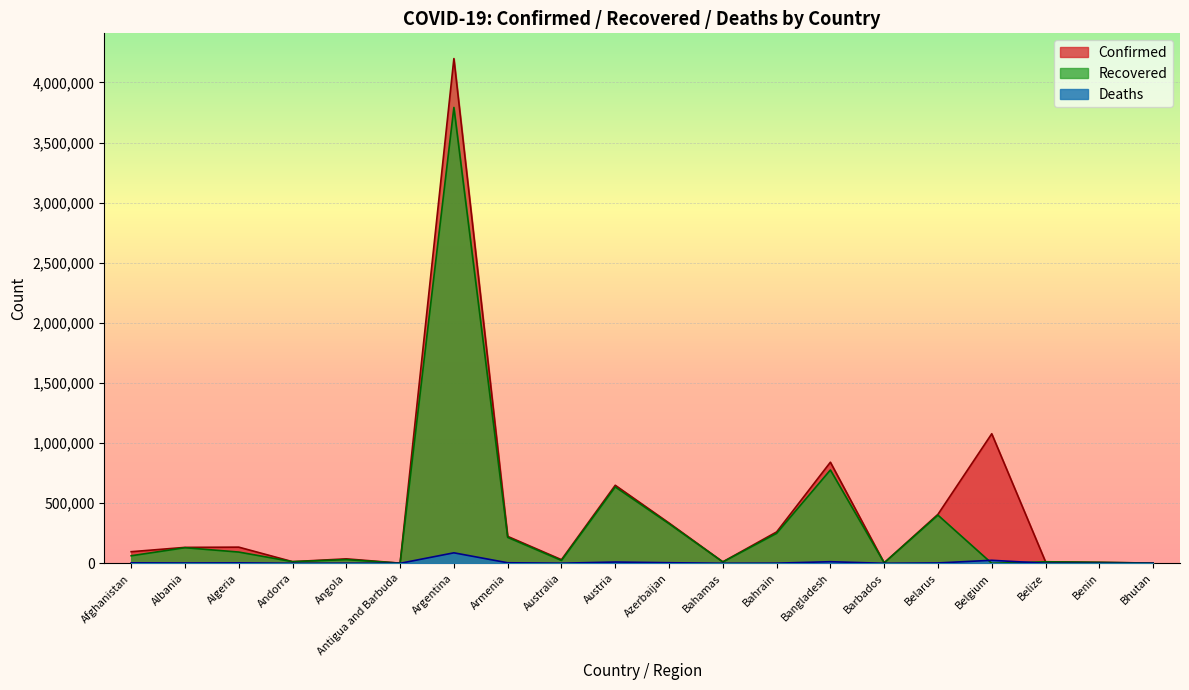

What is the difference between the maximum and minimum values in the Deaths series?

87260